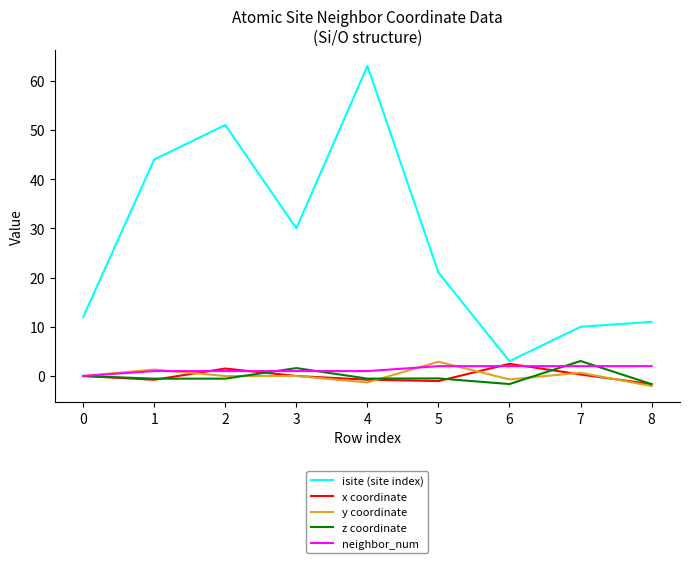

What is the maximum value shown in the chart?

63.0